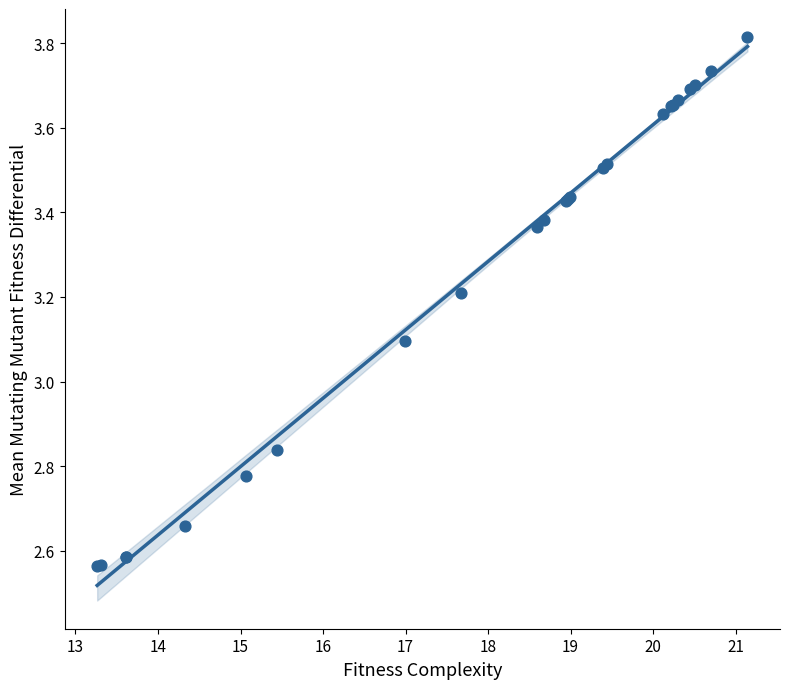

What Y value in the scatter plot is closest to 3?

3.1